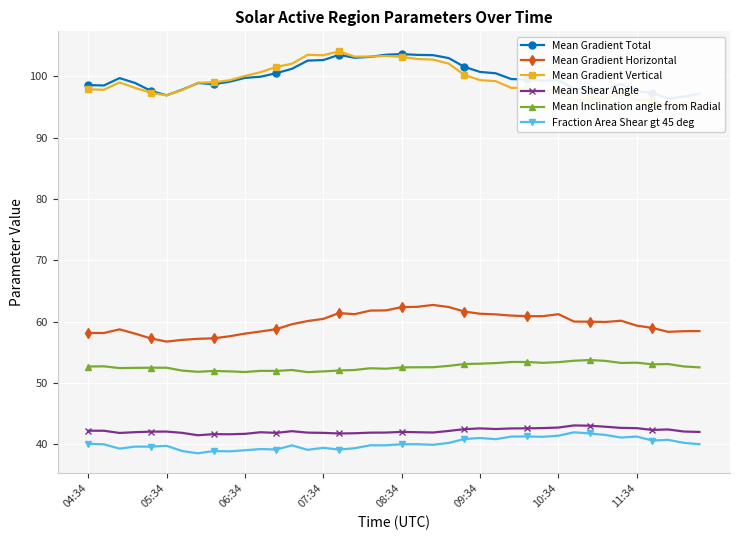

True or false: Mean Inclination angle from Radial and Mean Gradient Horizontal intersect in this chart.

False